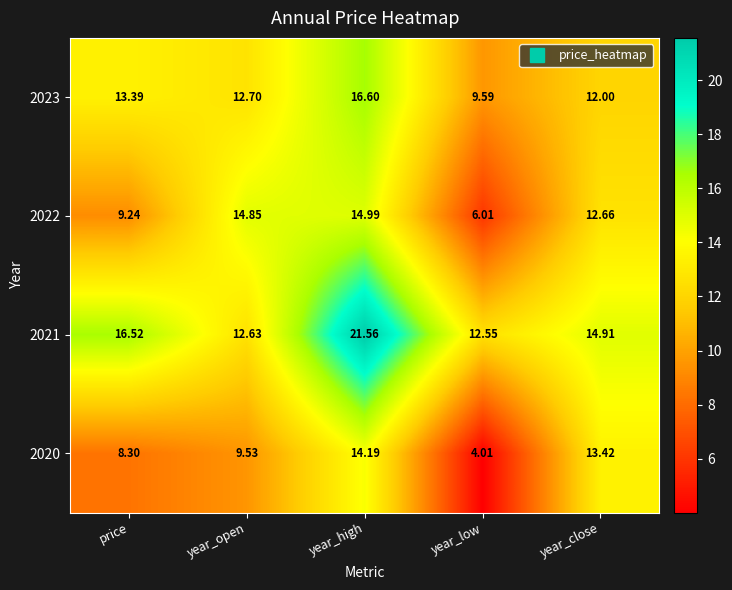

Which label corresponds to the largest value in the chart?

year_high